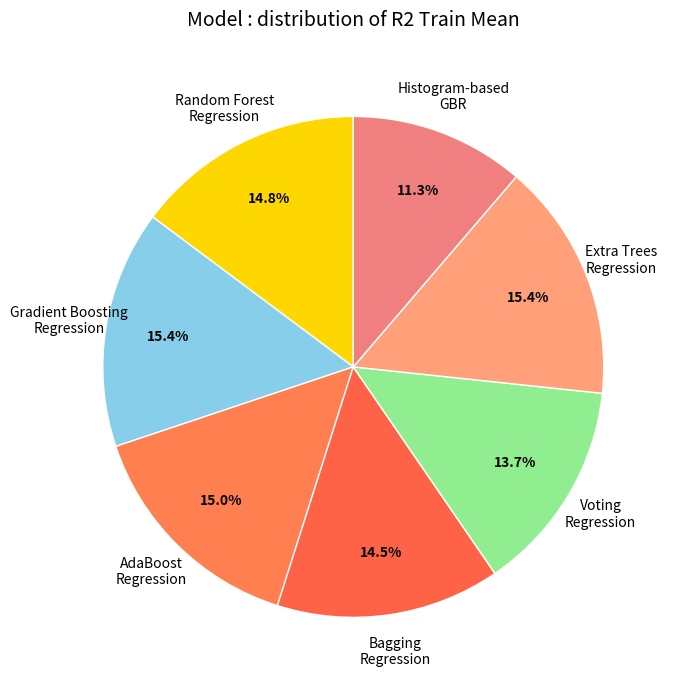

What portion of the pie excludes Histogram-based GBR?

88.7%